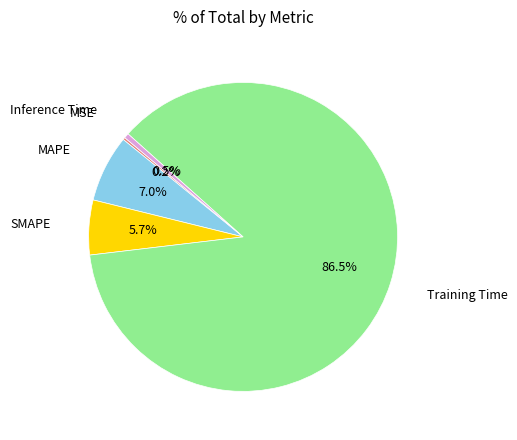

Is there a majority slice in this chart?

Yes